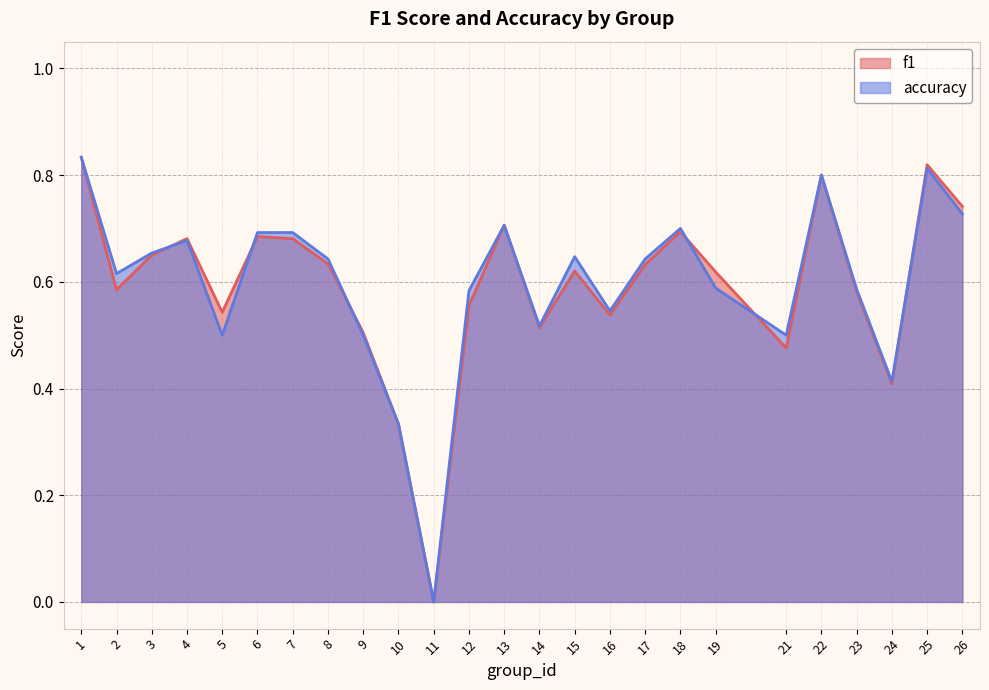

What is the highest value of the accuracy series?

0.8